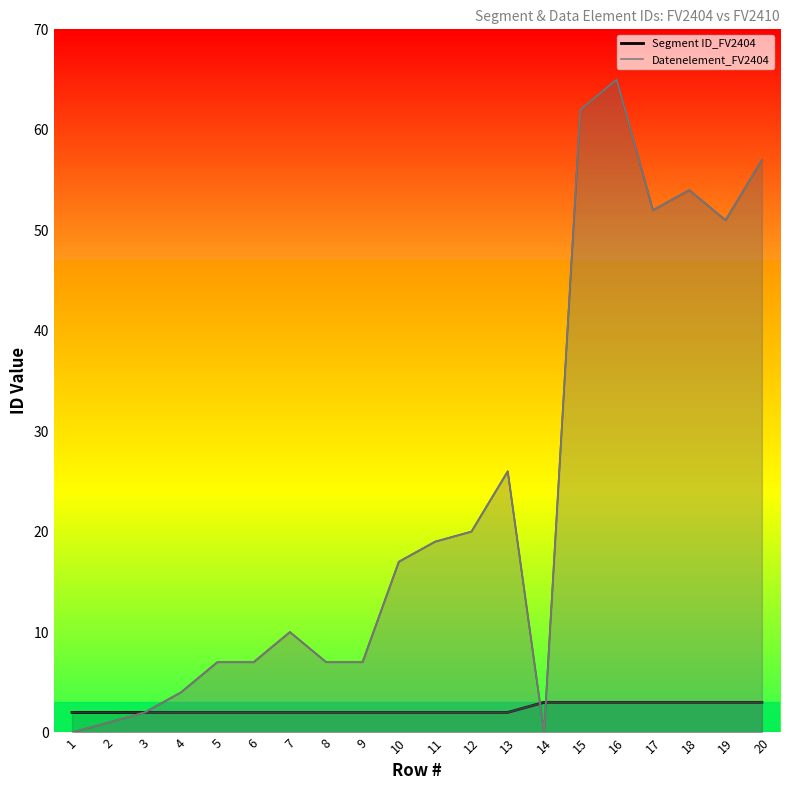

How many lines are shown in the chart?

1